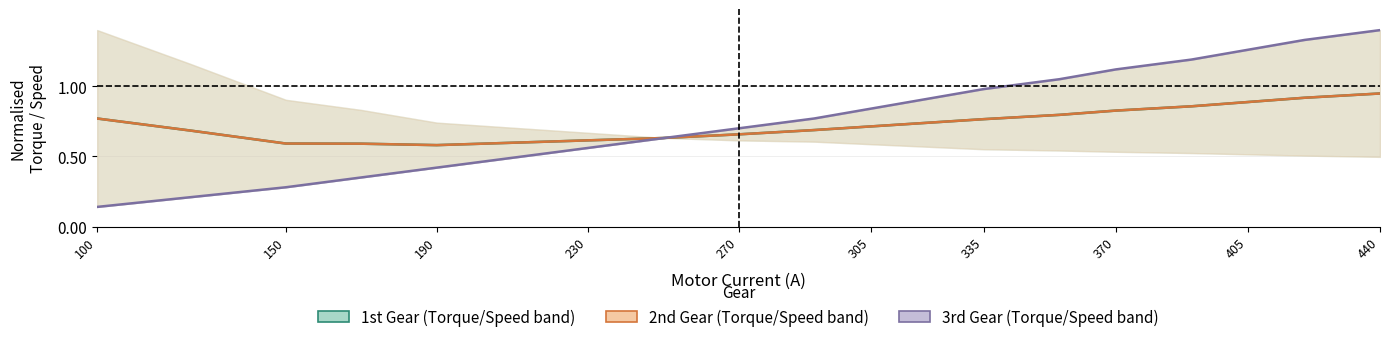

What is the average value of the 1st Gear series?

0.7